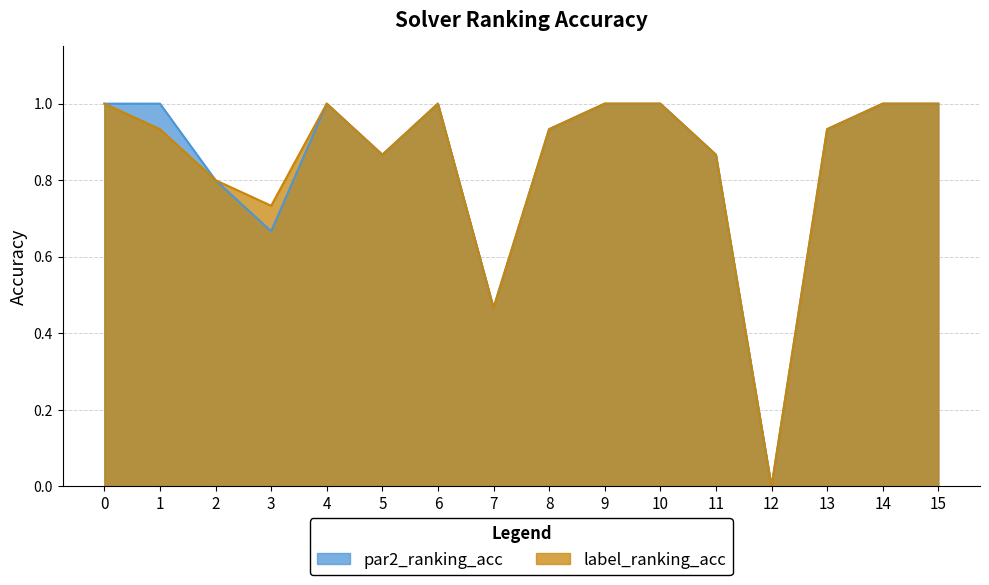

At how many categories does at least one series exceed 0?

15